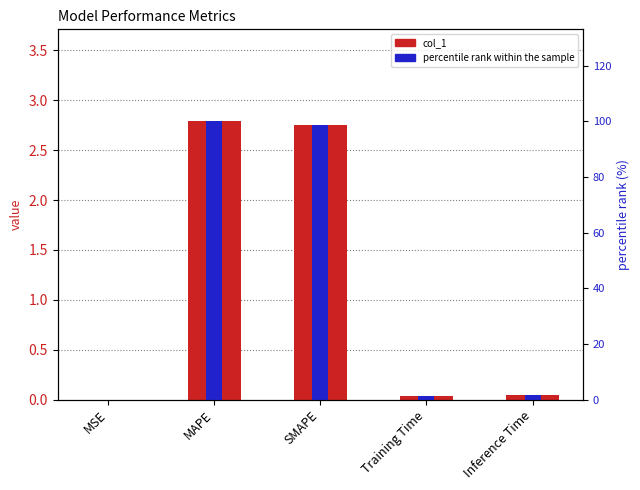

At which label is percentile rank within the sample closest to 50?

Inference Time